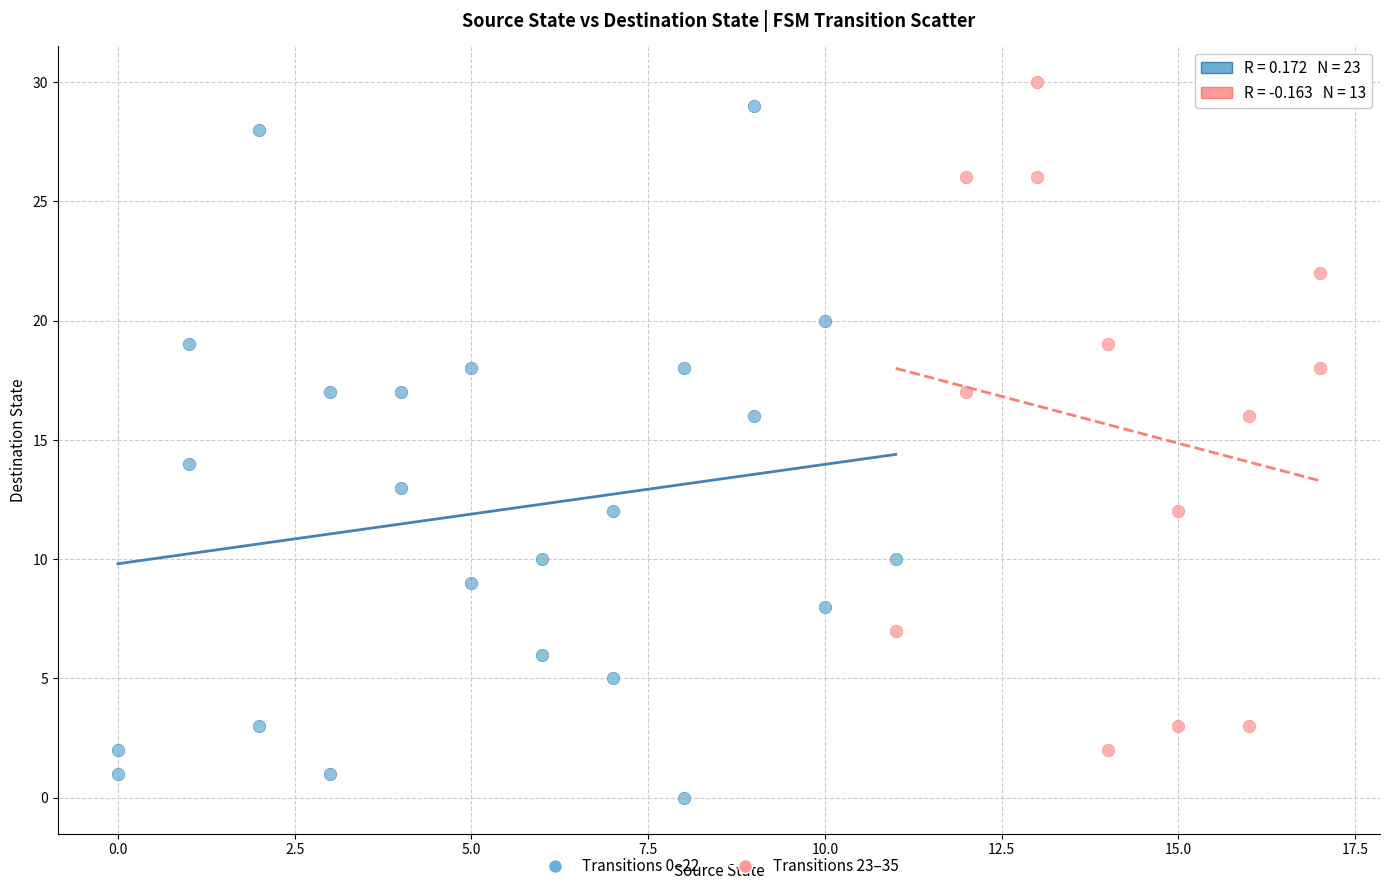

Which series has the widest spread of Y values?

Transitions 0–22